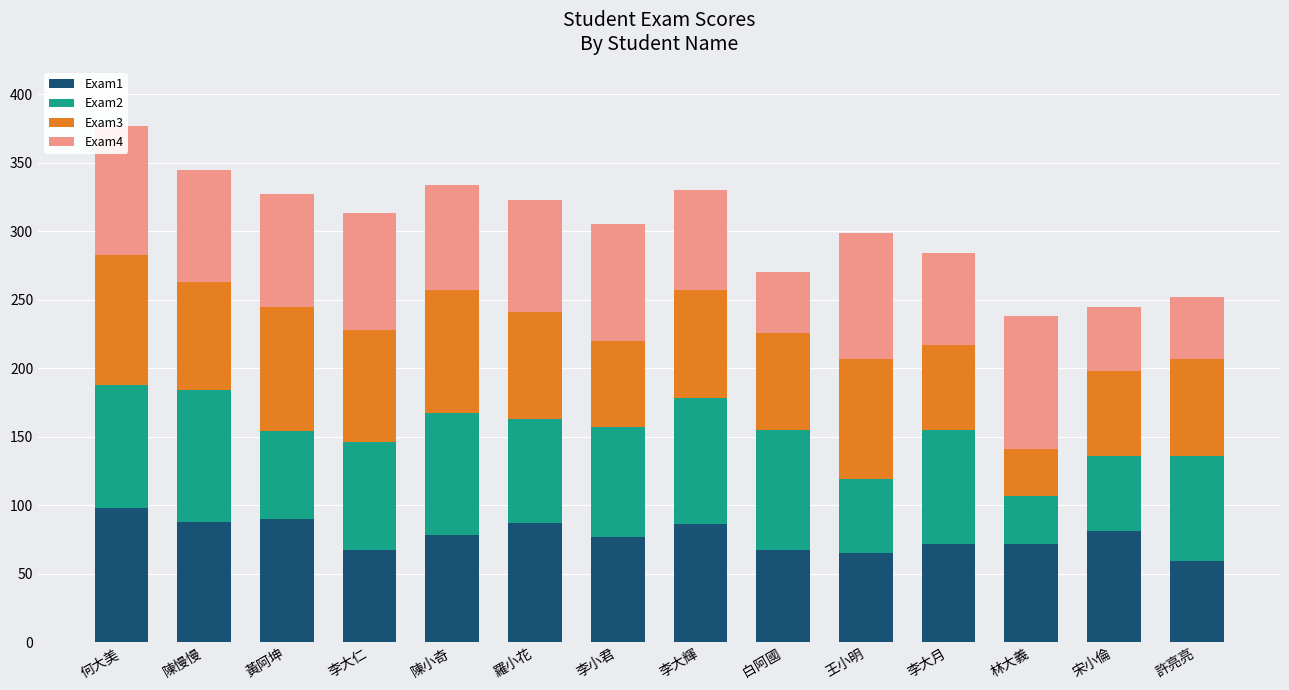

What is the highest value of the Exam1 series?

98